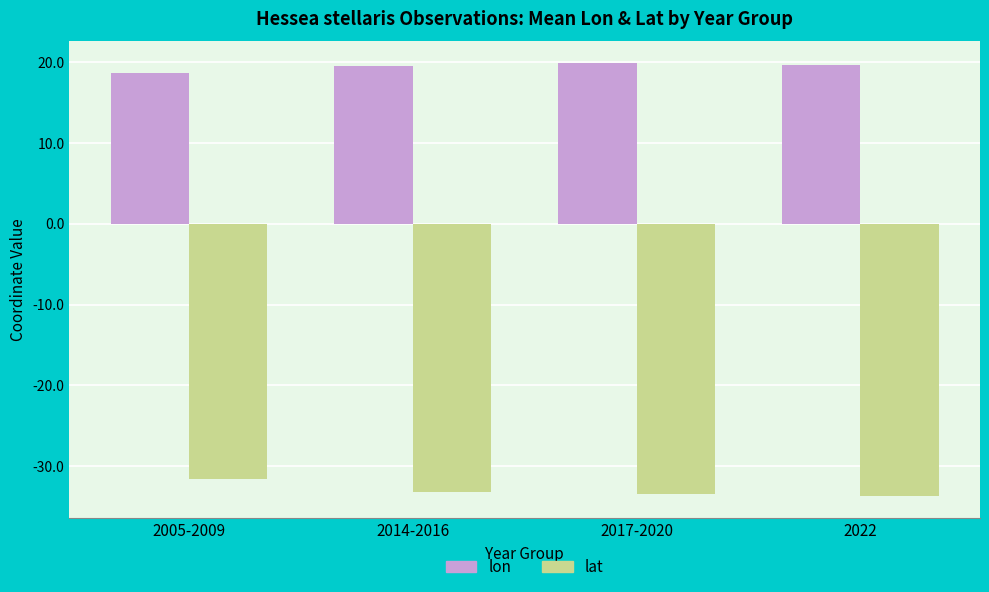

True or false: lat has a value of -9.9 at 2022.

False